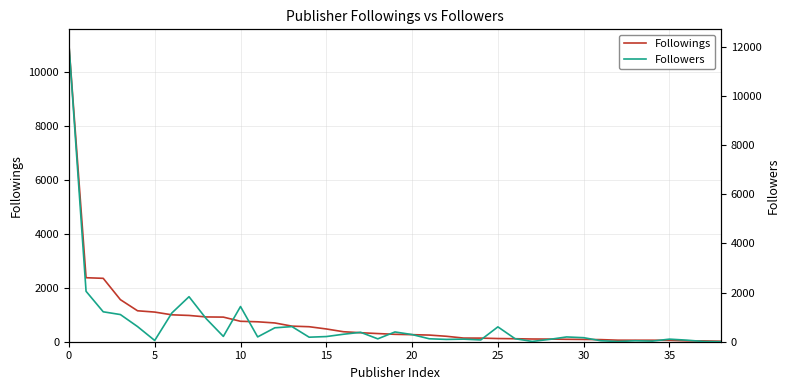

The Followings series shows 15 at 36. True or false?

False